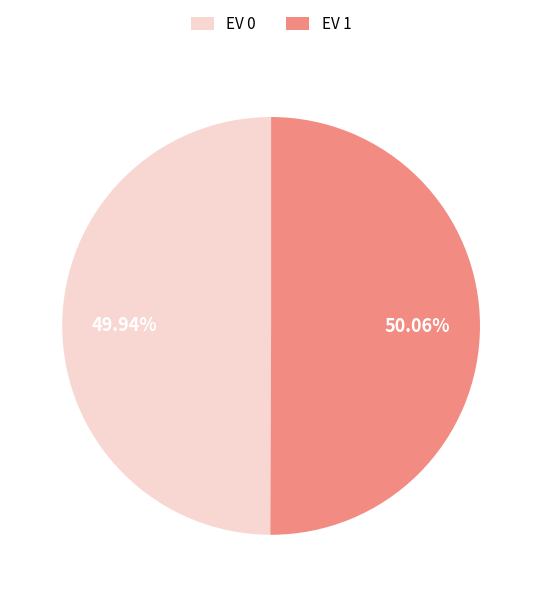

How many slices are in this pie chart?

2